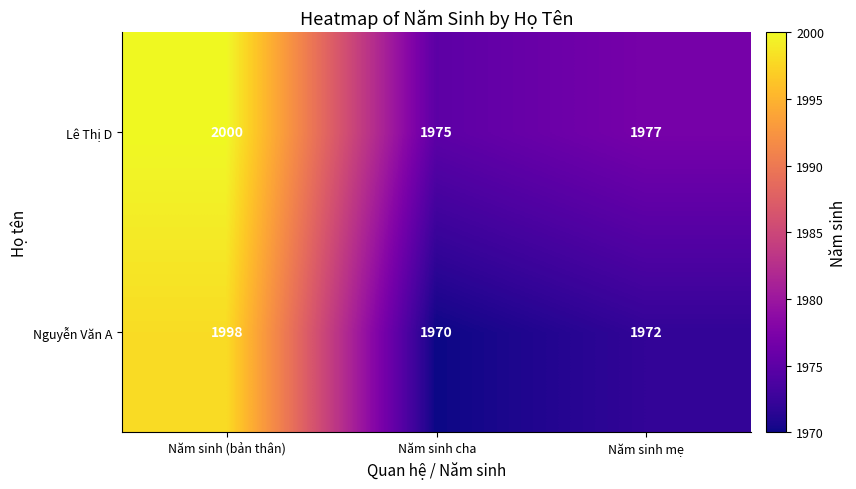

What is the difference between the Lê Thị D values at Năm sinh cha and Năm sinh (bản thân)?

25